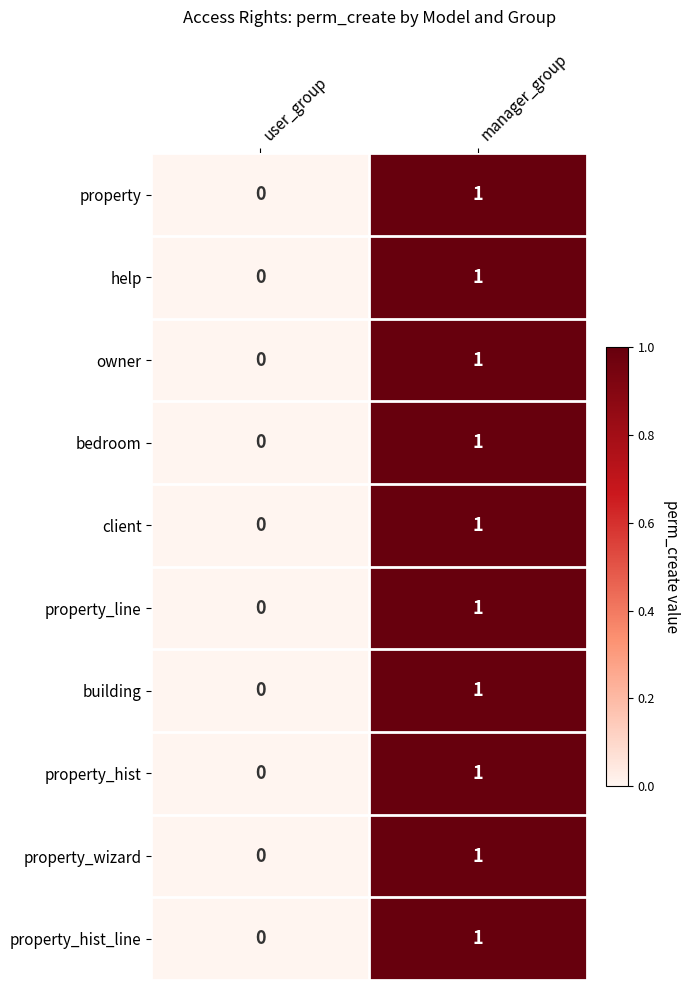

Which category has the lowest value across all series?

user_group